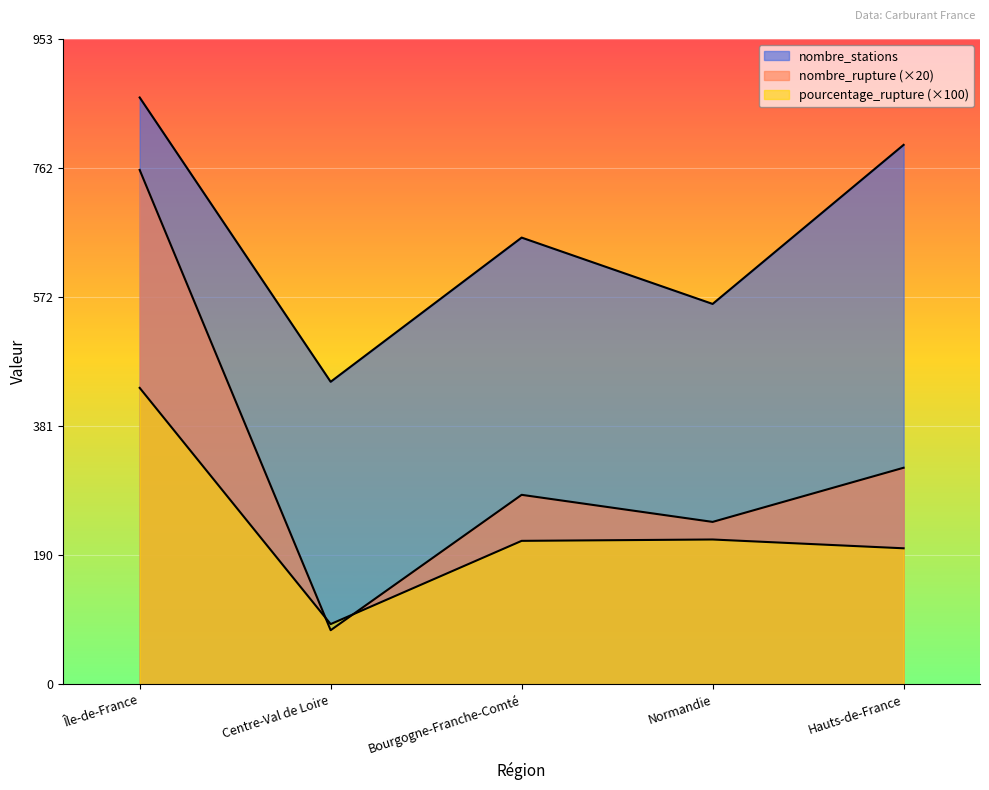

How many values in the nombre_rupture series are below 280?

2